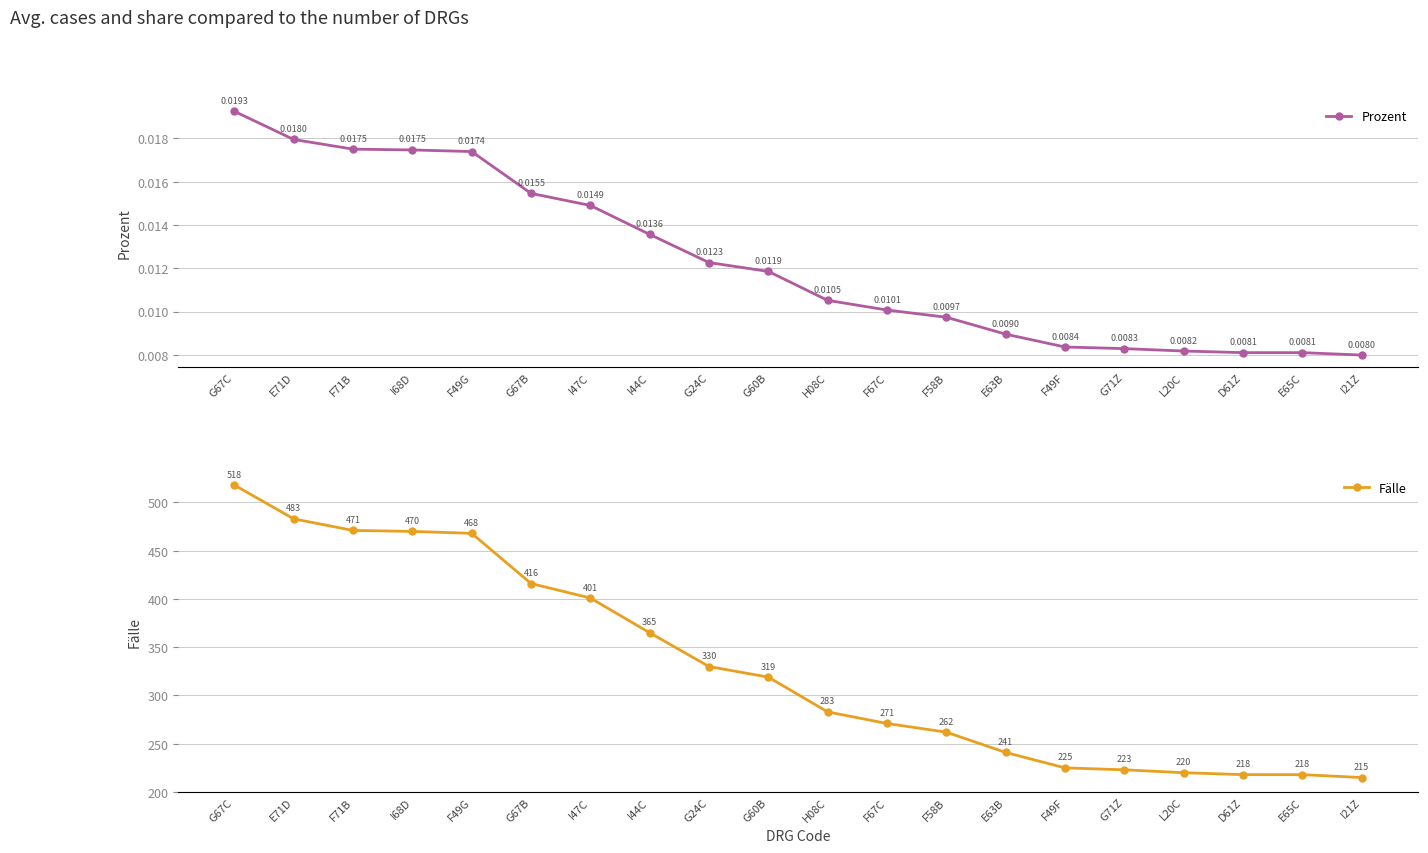

Rank the series at G71Z from lowest to highest value.

Prozent, Fälle